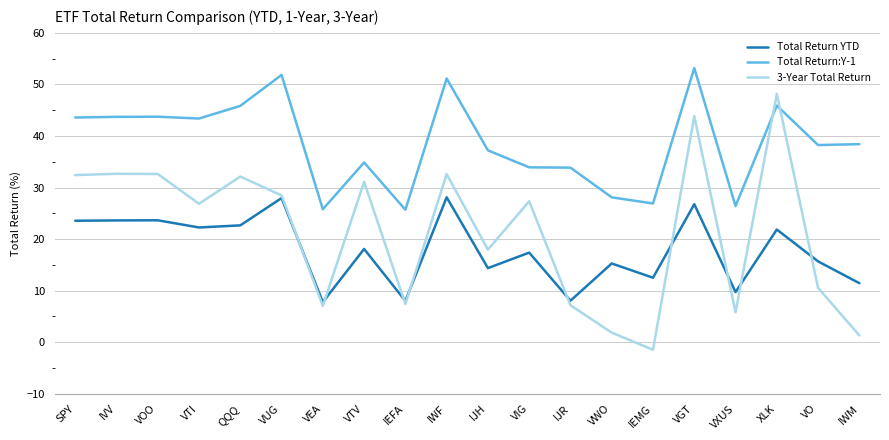

What is the total value across all series at IWF?

111.9